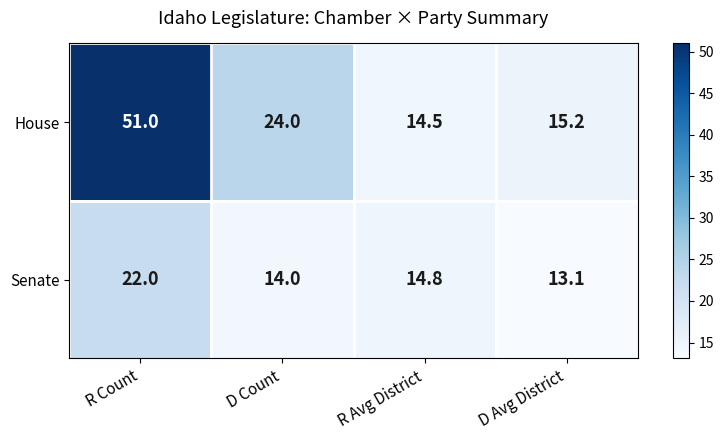

Reading left to right, transcribe all the data shown in this chart.

House: 51.0	24.0	14.5	15.2
Senate: 22.0	14.0	14.8	13.1